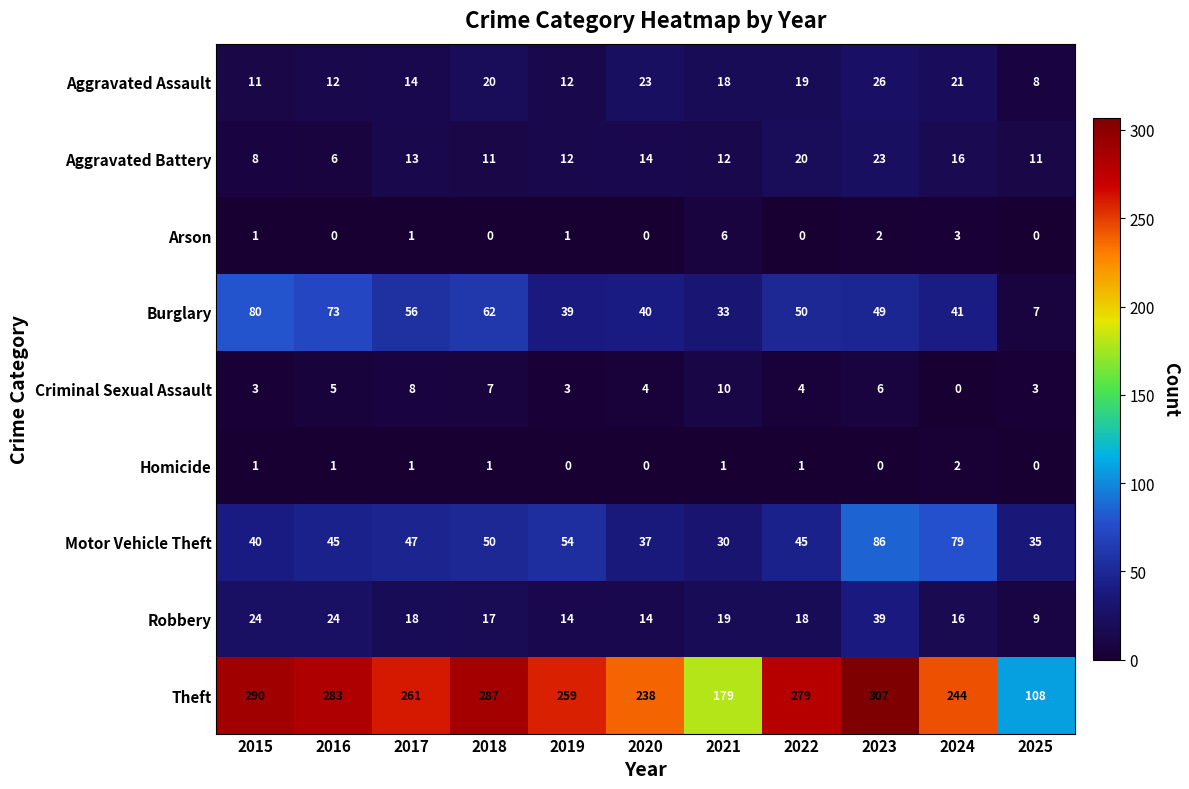

Which series has the widest spread of values?

Theft